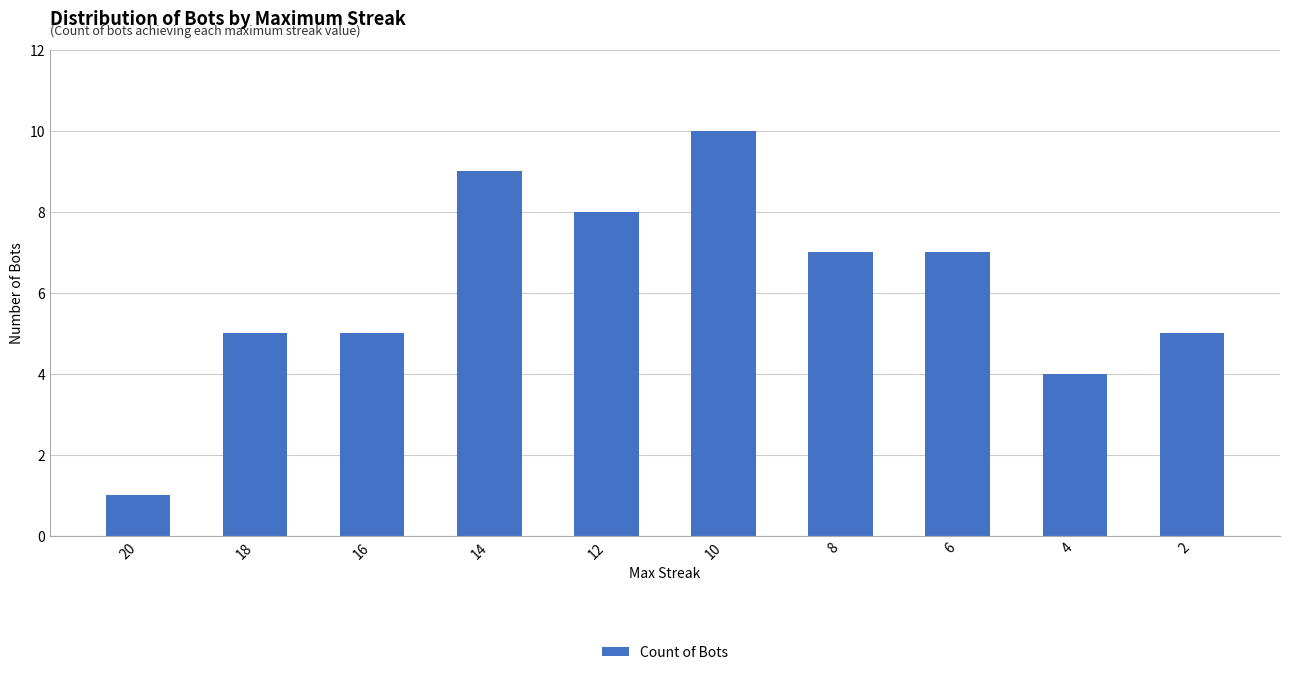

What is the difference between the maximum and minimum values?

9